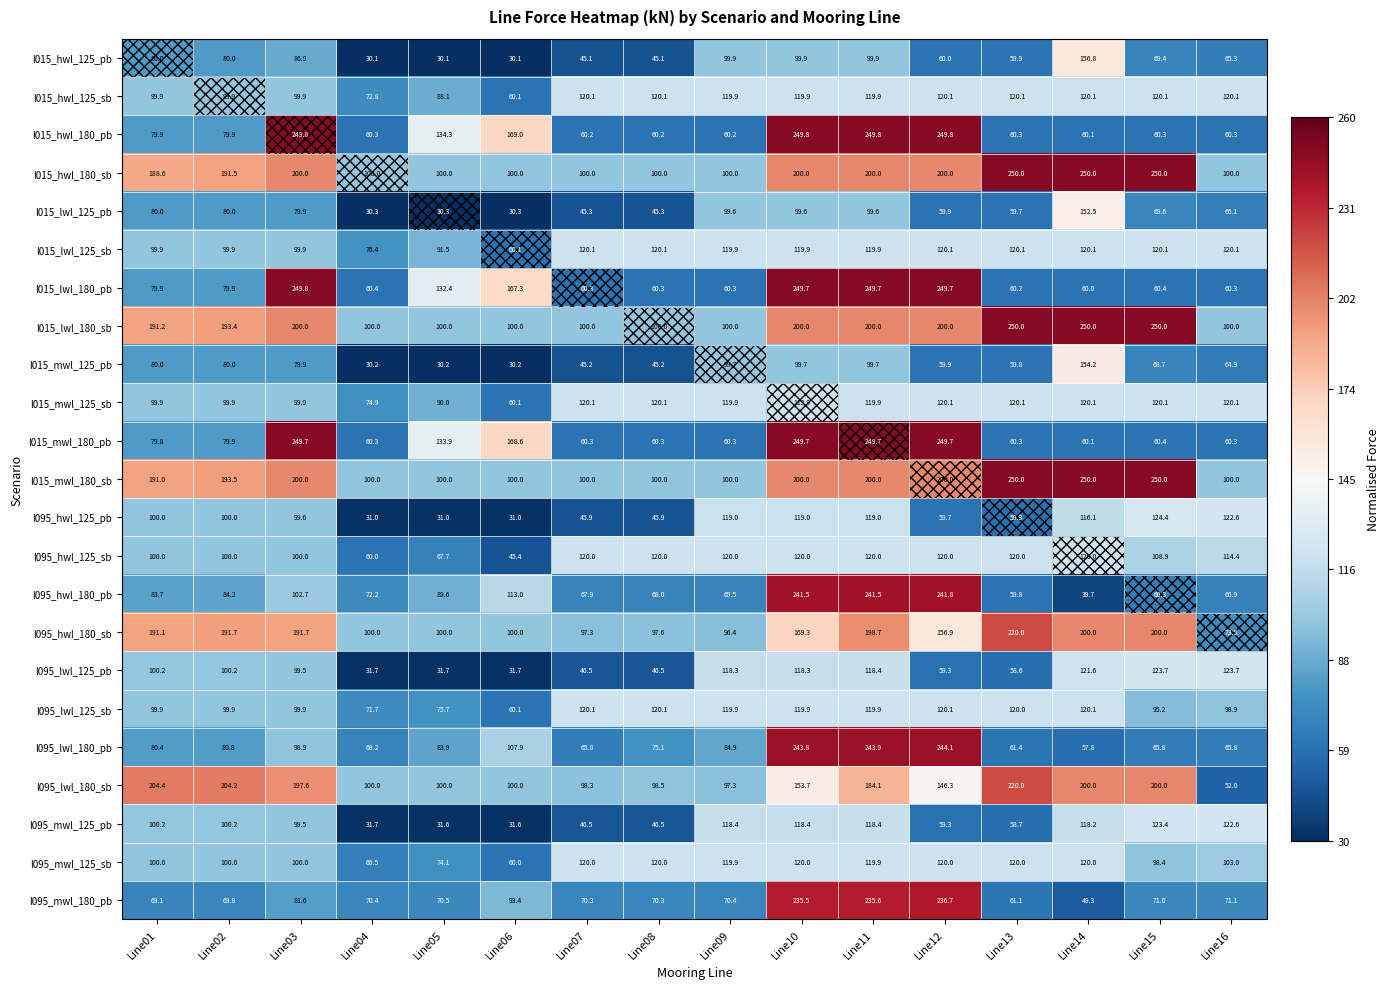

Which series has the largest total across all categories?

l015_lwl_180_sb